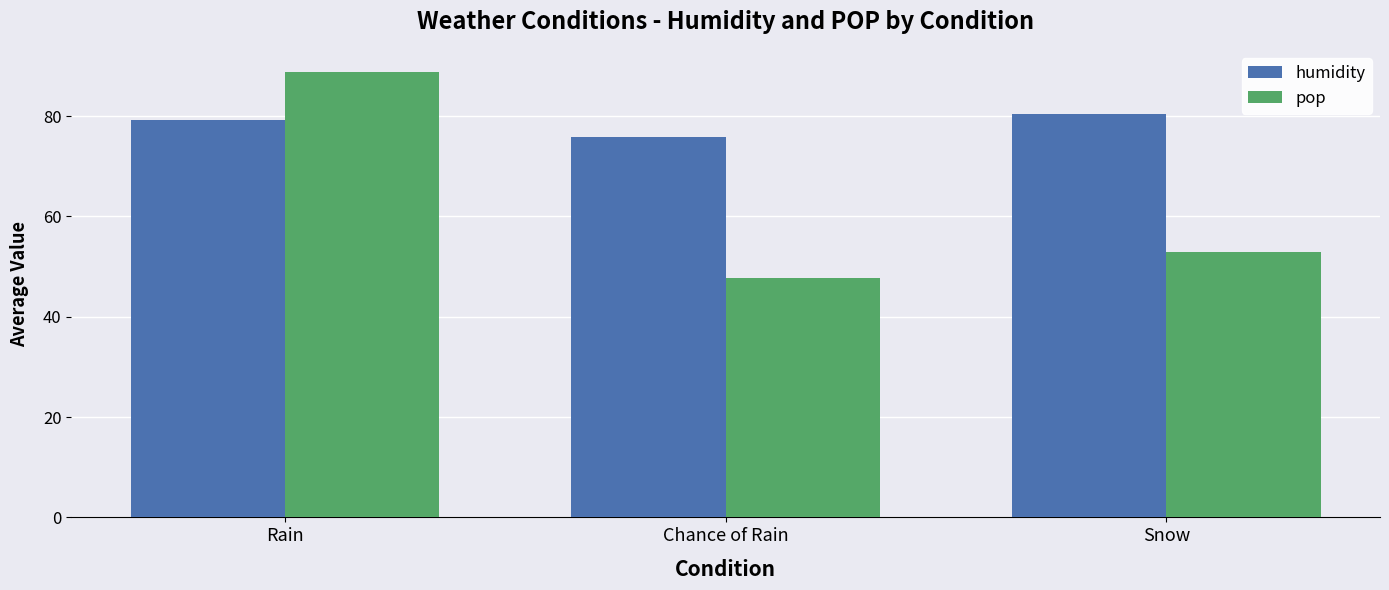

What position from the left is Rain?

1